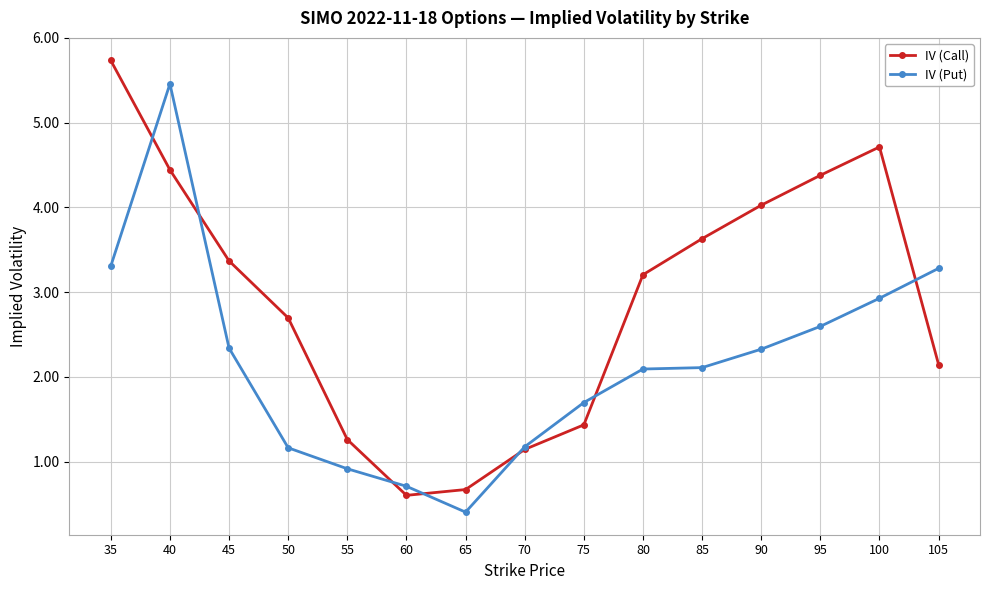

The IV (Put) series shows 1.2 at 70. True or false?

True